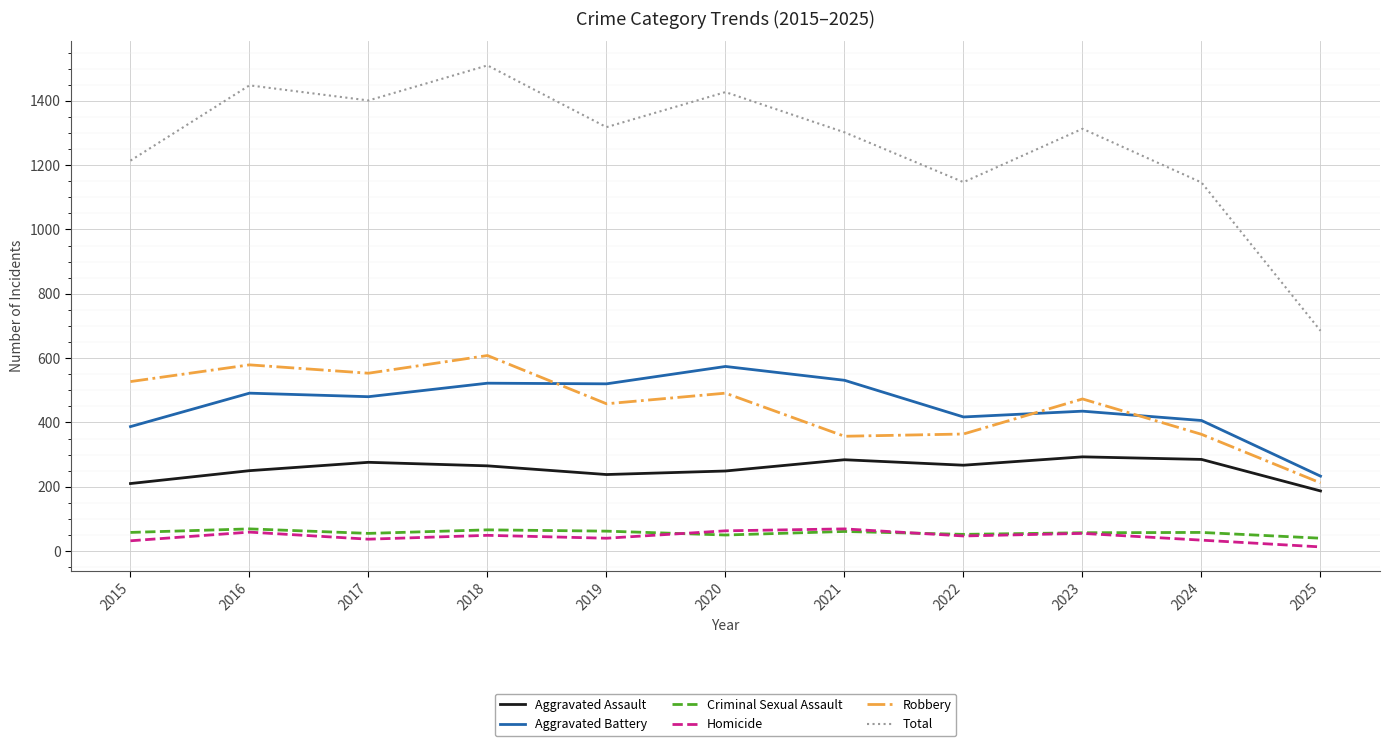

Does the chart display data point markers on the line(s)?

No